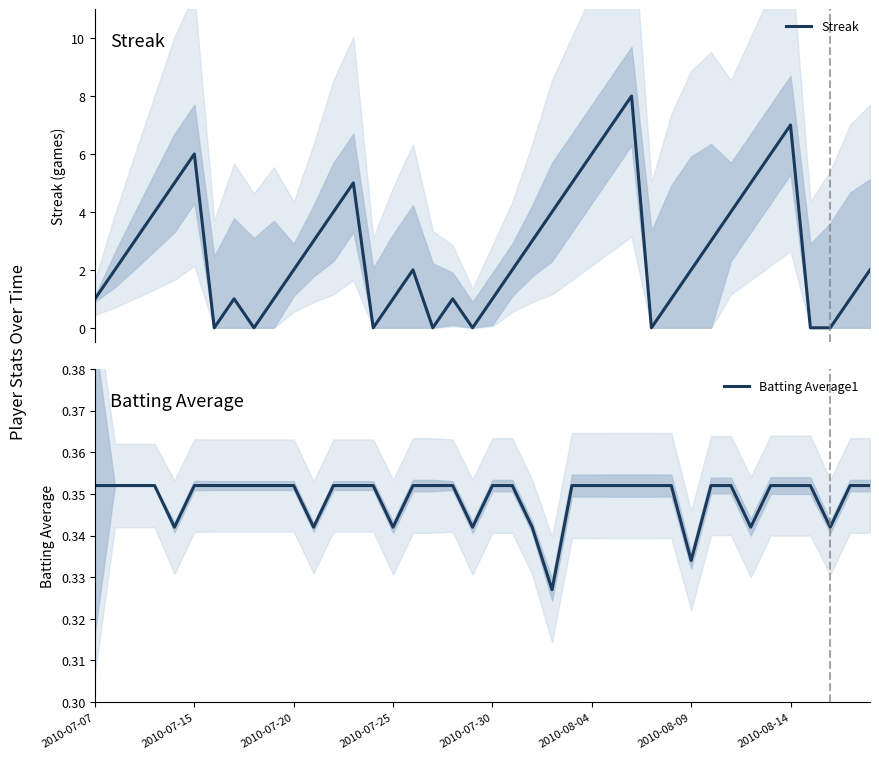

True or false: Streak and Batting Average1 cross at least once.

True